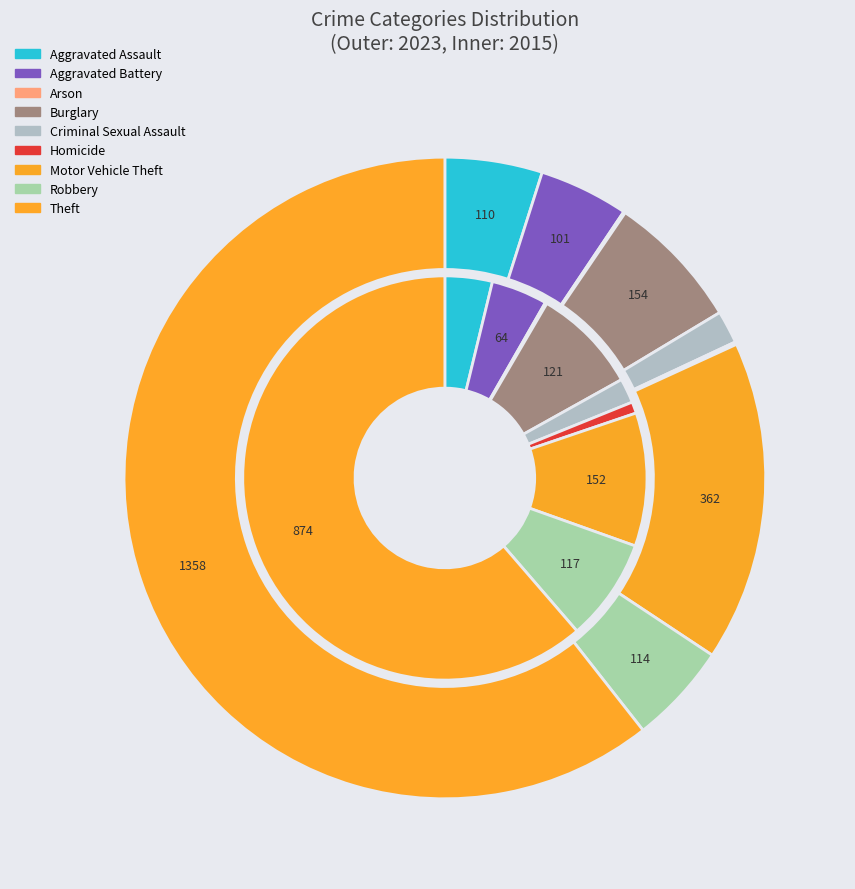

What percentage is NOT represented by 6?

83.8%